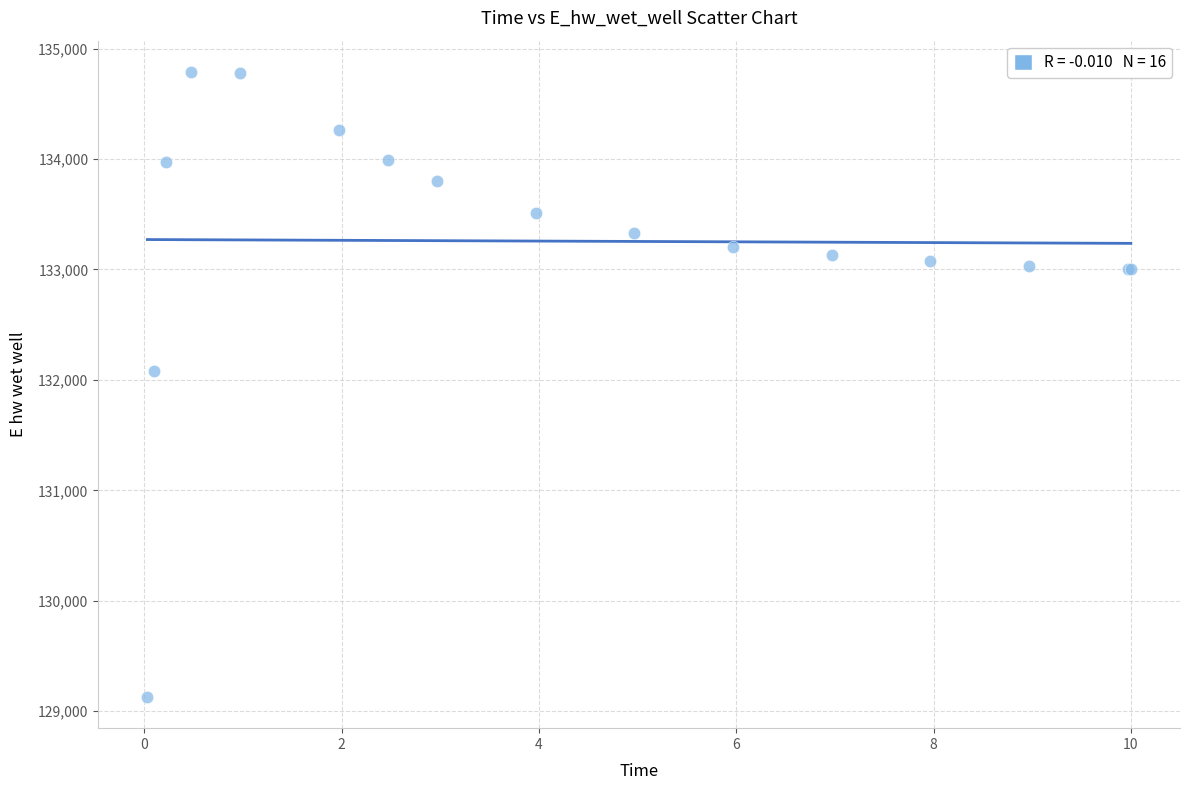

What Y value in the scatter plot is closest to 131959?

132082.5